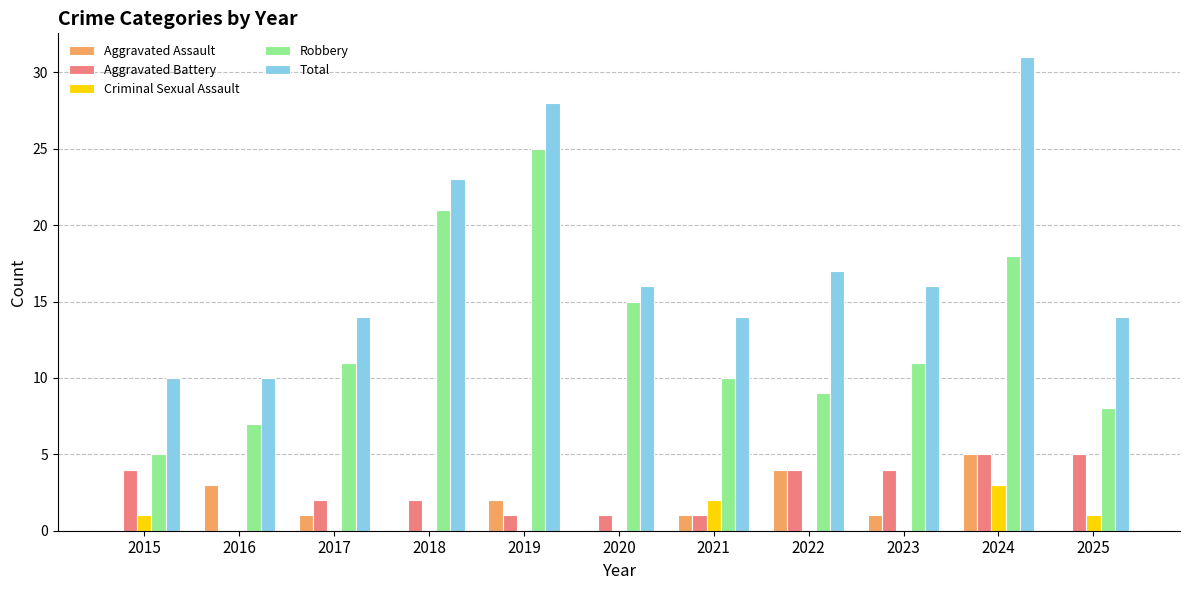

Reading left to right, what are all the values shown in this chart?

Aggravated Assault: 2015=0	2016=3	2017=1	2018=0	2019=2	2020=0	2021=1	2022=4	2023=1	2024=5	2025=0
Aggravated Battery: 2015=4	2016=0	2017=2	2018=2	2019=1	2020=1	2021=1	2022=4	2023=4	2024=5	2025=5
Criminal Sexual Assault: 2015=1	2016=0	2017=0	2018=0	2019=0	2020=0	2021=2	2022=0	2023=0	2024=3	2025=1
Robbery: 2015=5	2016=7	2017=11	2018=21	2019=25	2020=15	2021=10	2022=9	2023=11	2024=18	2025=8
Total: 2015=10	2016=10	2017=14	2018=23	2019=28	2020=16	2021=14	2022=17	2023=16	2024=31	2025=14